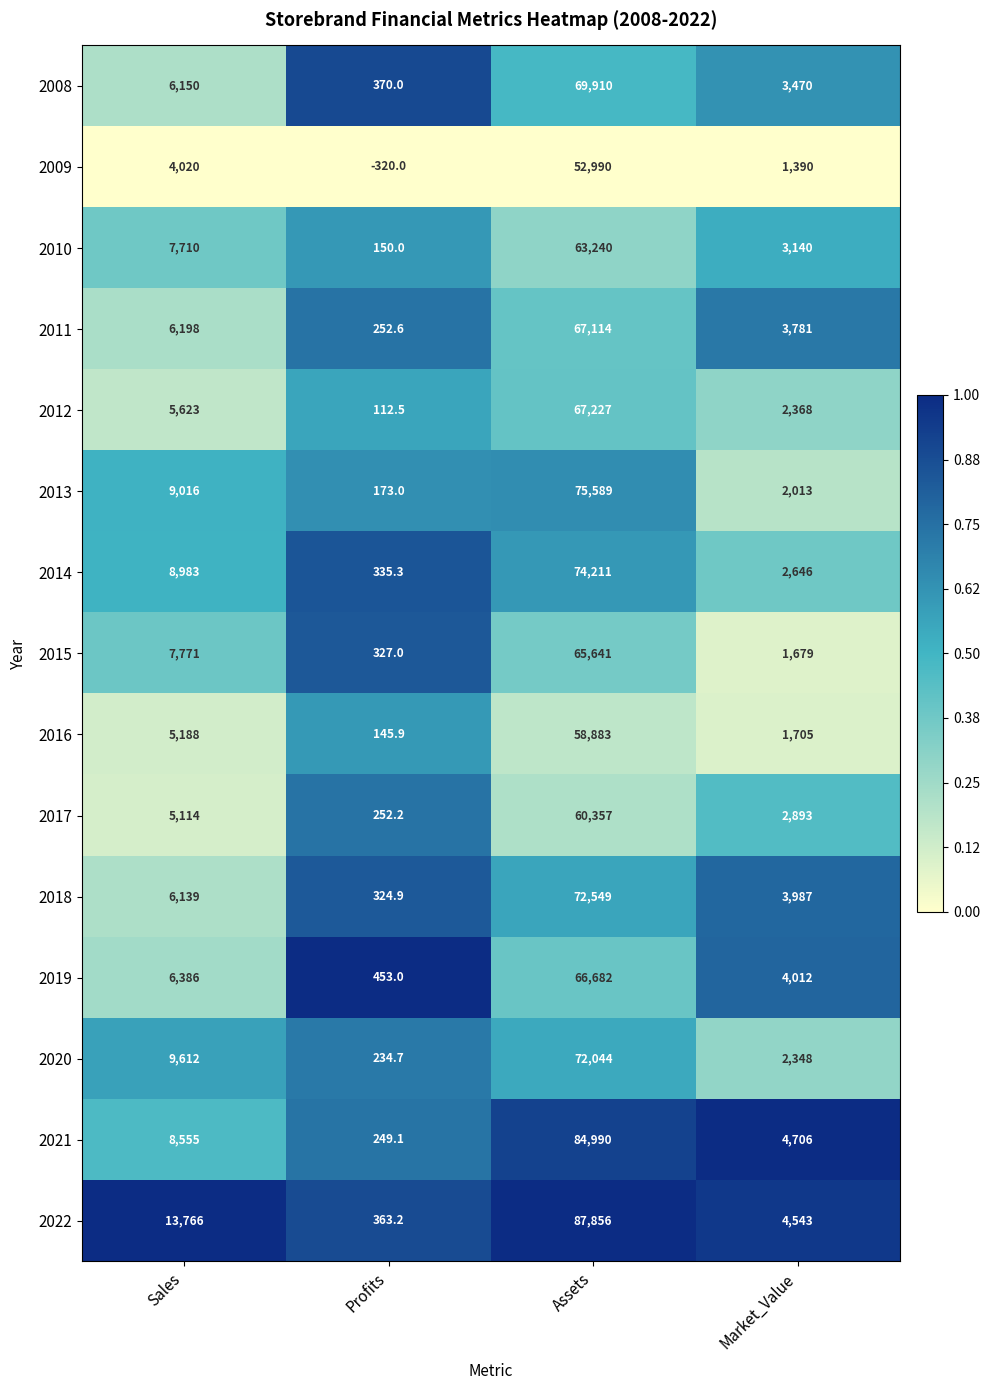

Which series changed the most between Sales and Profits?

2022